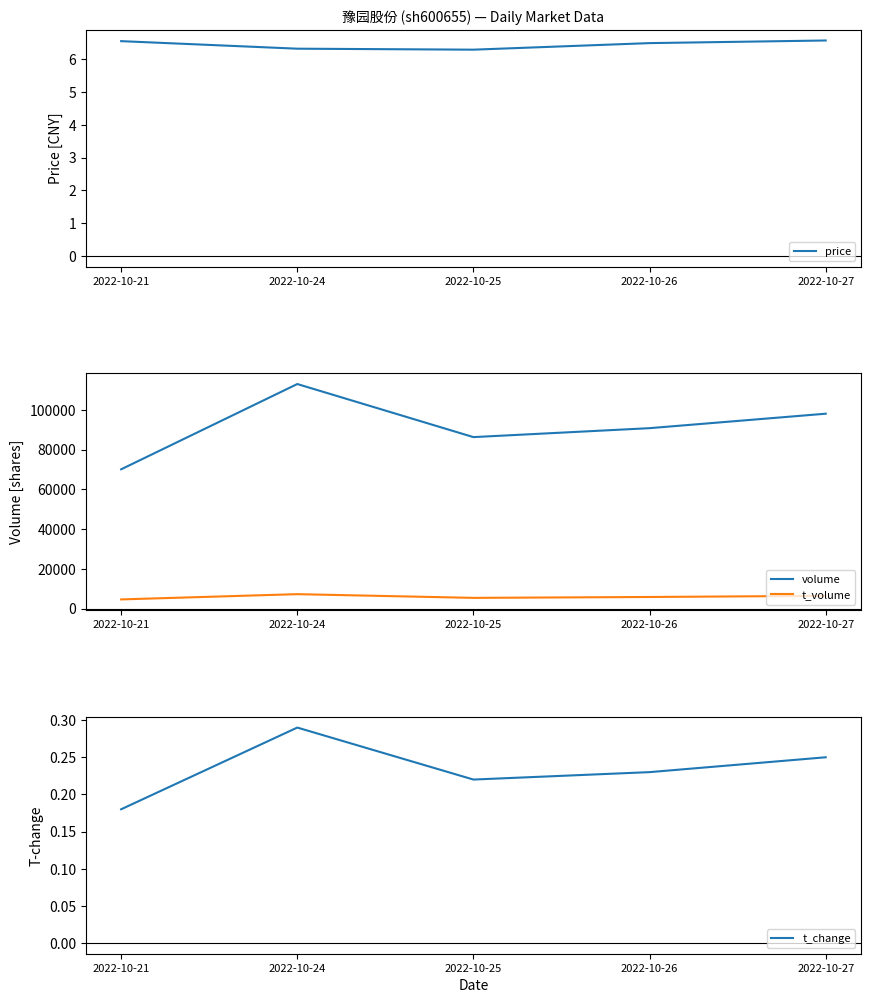

What is the total value across all series at 2022-10-24?

120197.6